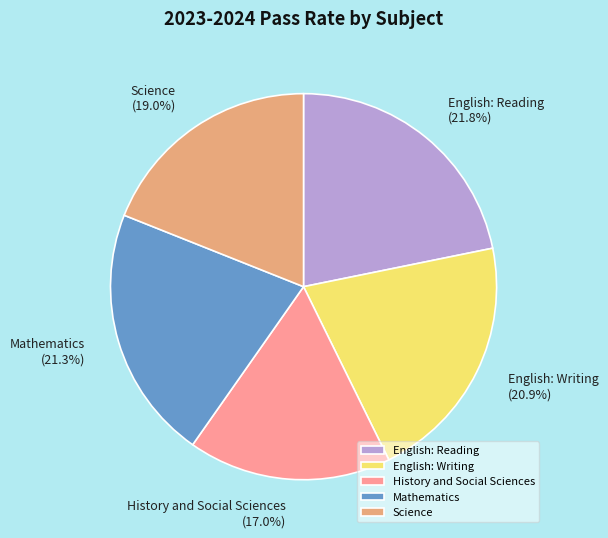

Count the number of slices in the pie.

5